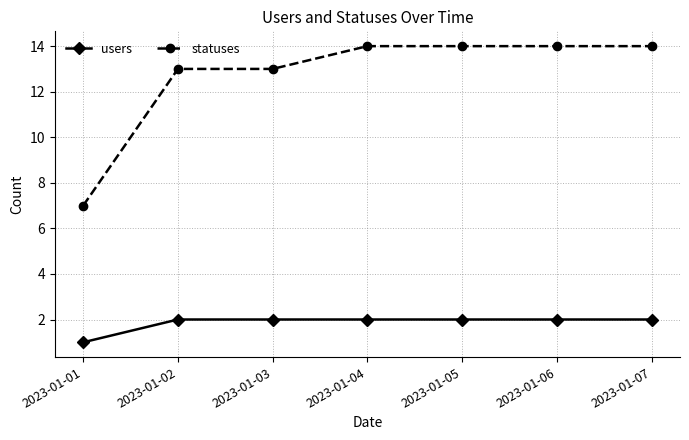

What is the minimum value for users?

1